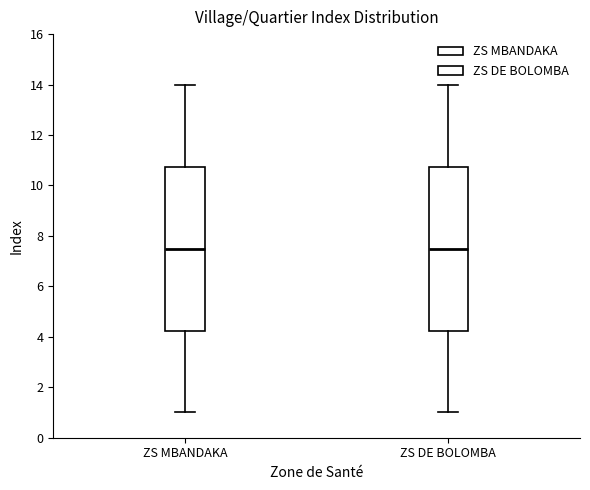

Reading left to right, transcribe this box plot: for each box, give where its median line is, the range the box spans, and where its two whiskers end, as read against the y-axis. The values are not printed on the chart, so give them approximately, as read against the axis.

ZS MBANDAKA: median 7.6, box 4.2 to 10.8, whiskers 1.0 to 14.0
ZS DE BOLOMBA: median 7.6, box 4.2 to 10.8, whiskers 1.0 to 14.0